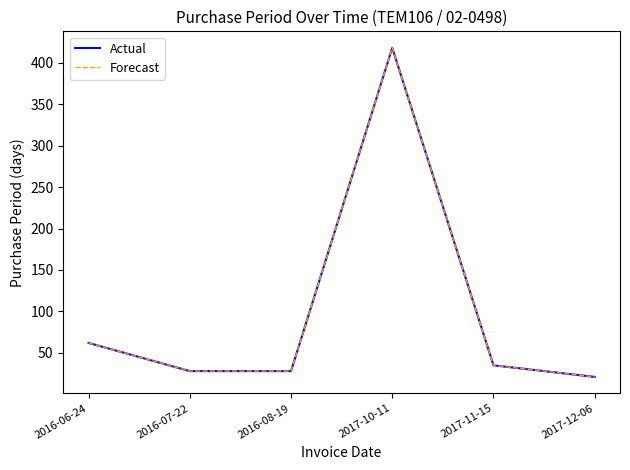

Is this an area chart (filled region under the line)?

No